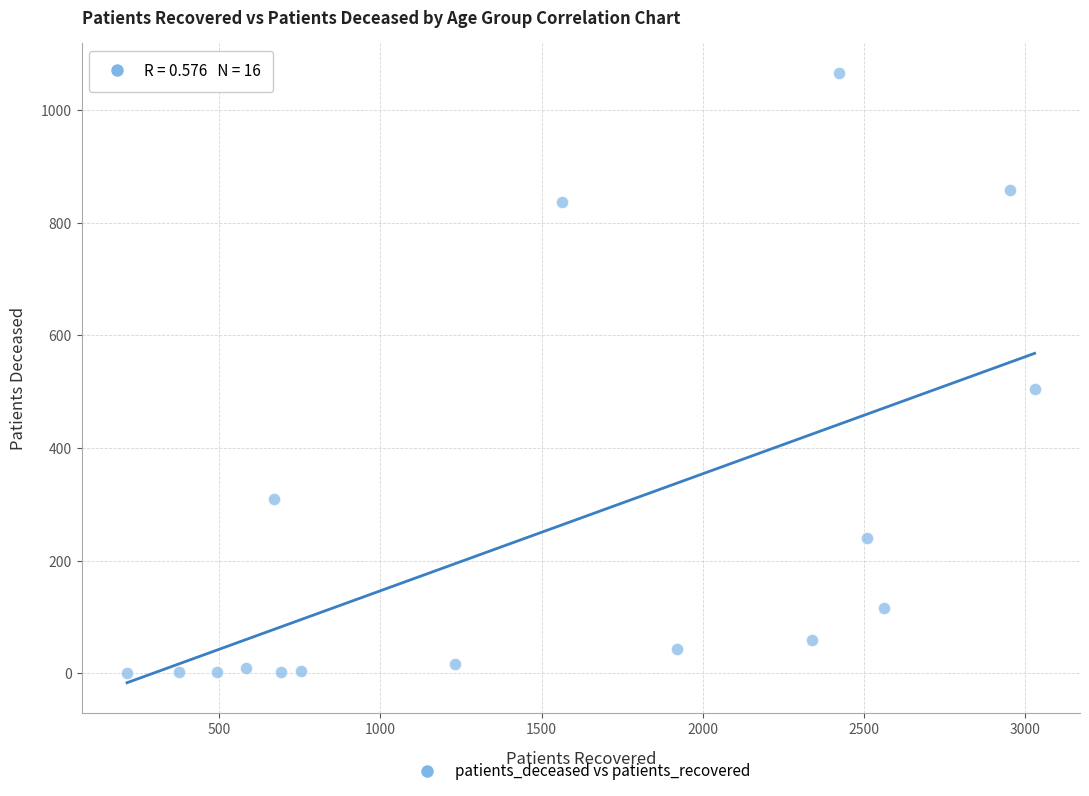

What Y value in the scatter plot is closest to 532?

505